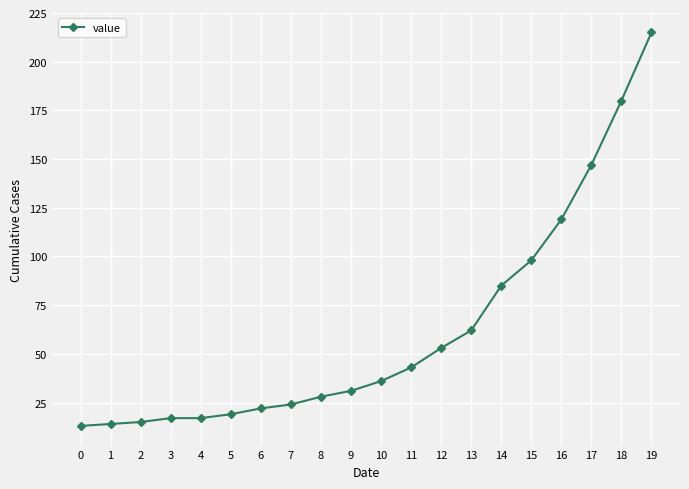

True or false: the data shows 364 at 19.

False